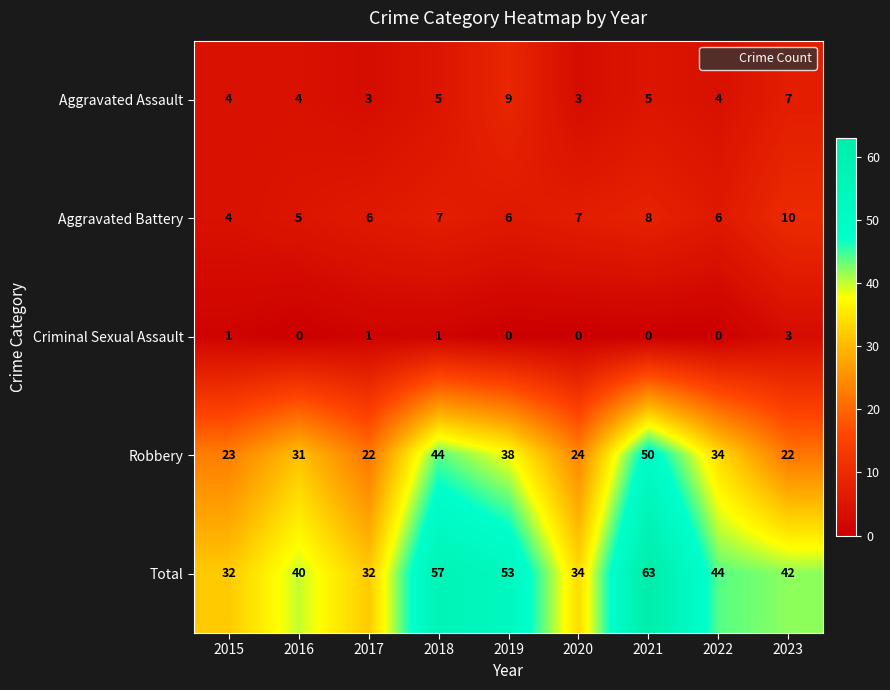

The Aggravated Assault series shows 1 at 2020. True or false?

False